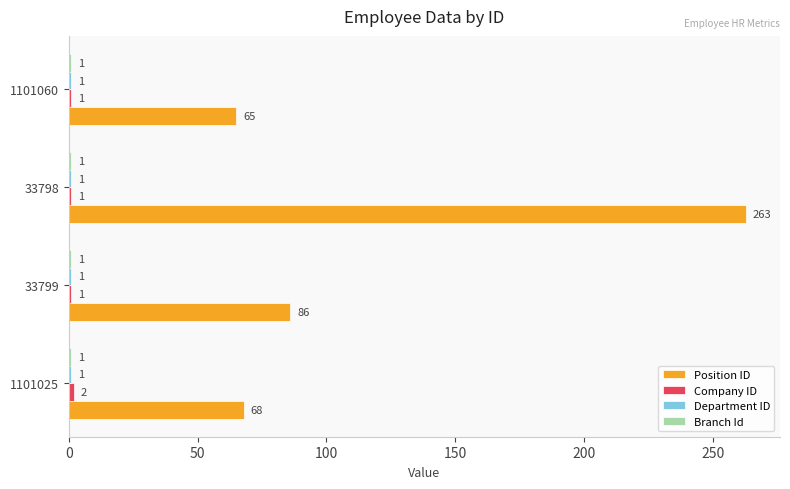

What value does the Position ID series have at 33799, to the nearest 10?

90